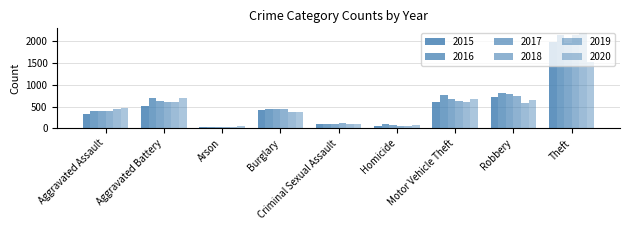

What is the greatest value displayed?

2190